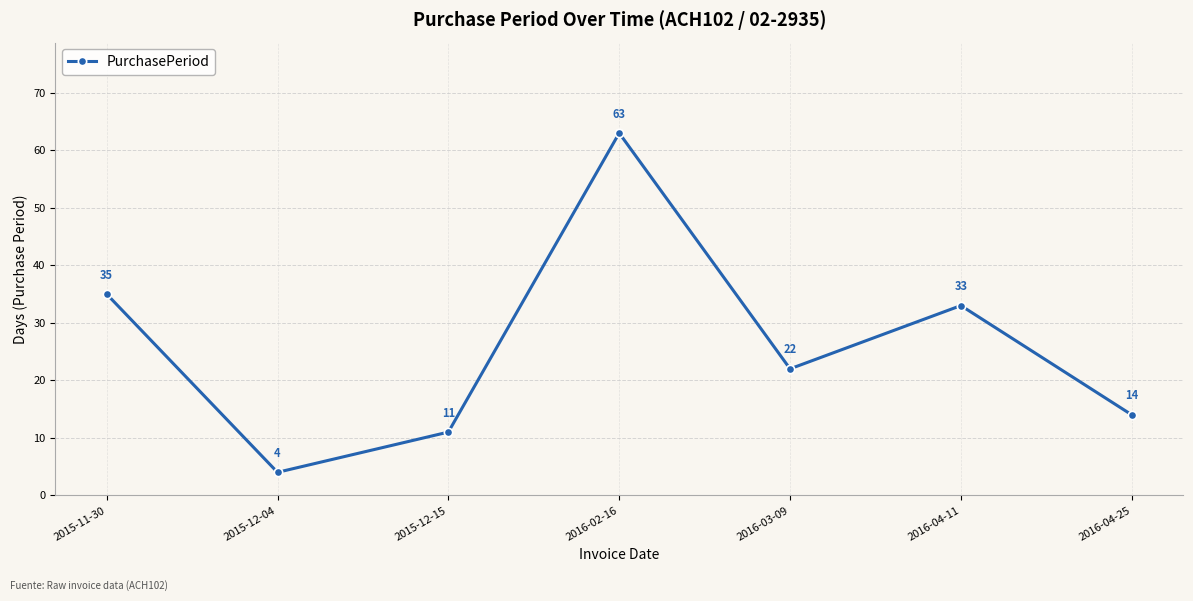

What is the value of the 4th point from the left?

63